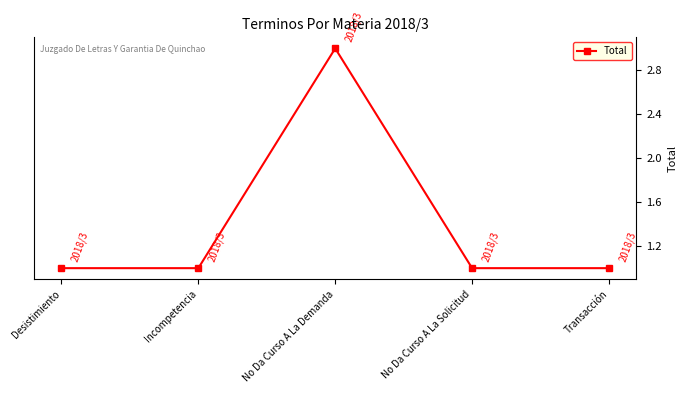

What is the difference between the maximum and minimum values?

2